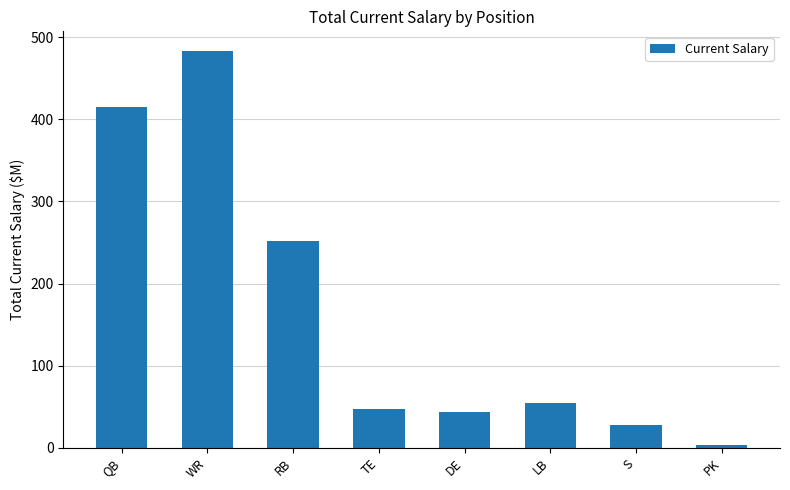

What is the minimum value shown in the chart?

3